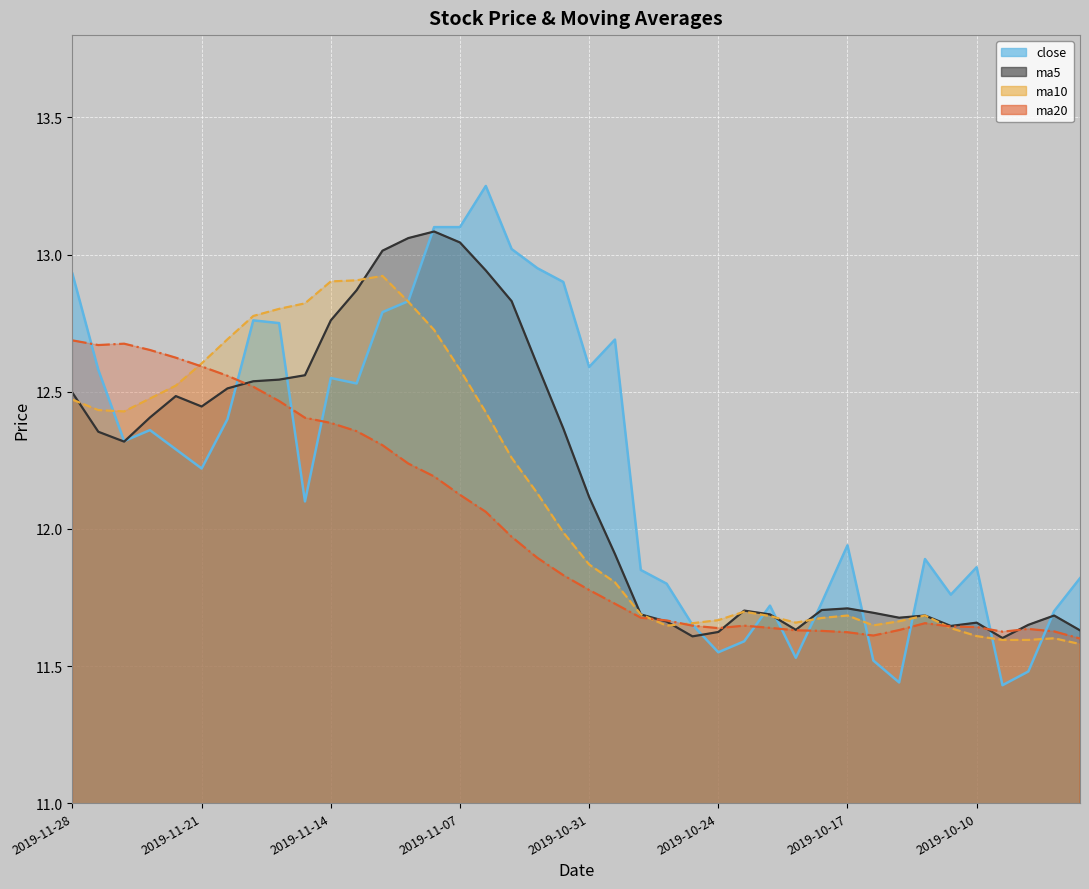

What is the smallest value displayed?

11.4